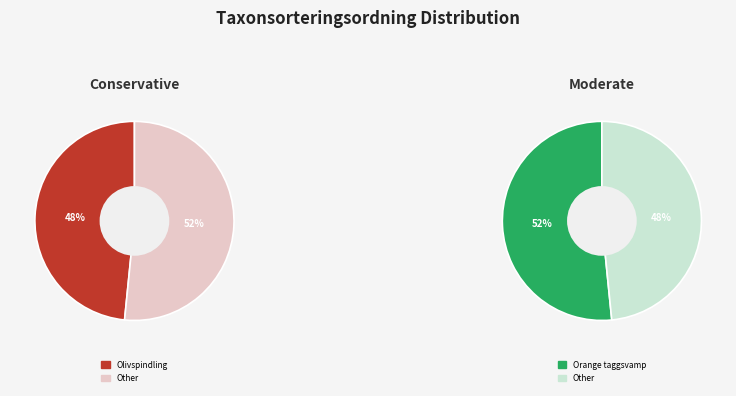

To the nearest percent, what portion does Orange taggsvamp (69524638) represent?

52%